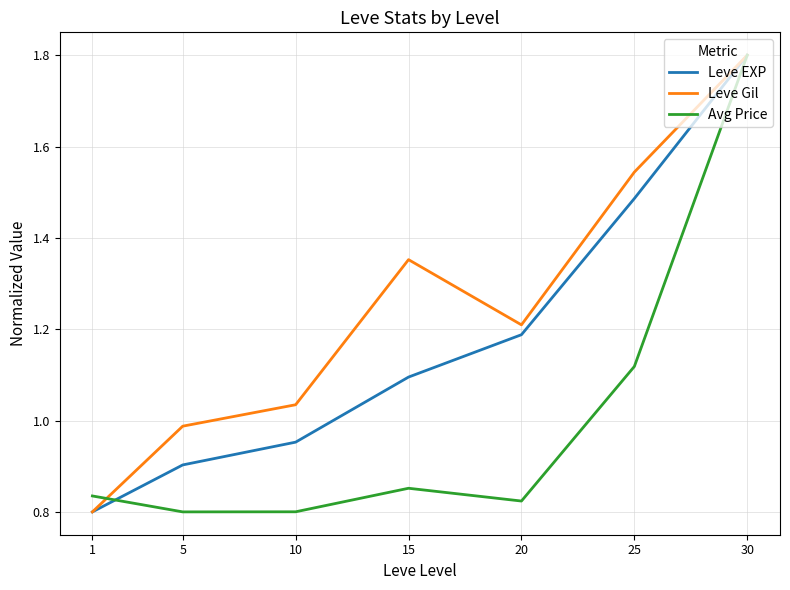

Rank the series by their average value, from highest to lowest.

Leve Gil, Leve EXP, Avg Price